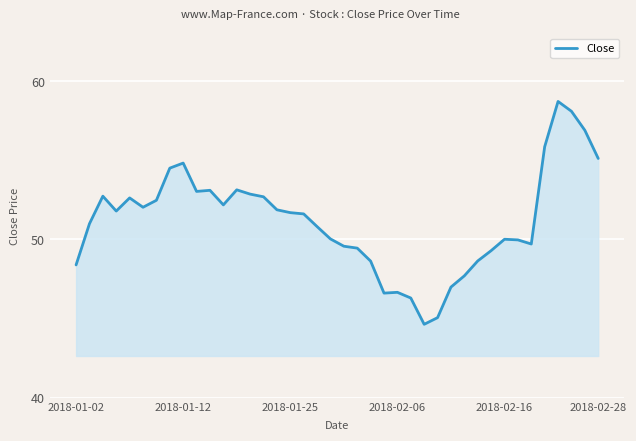

What is the average value?

51.2